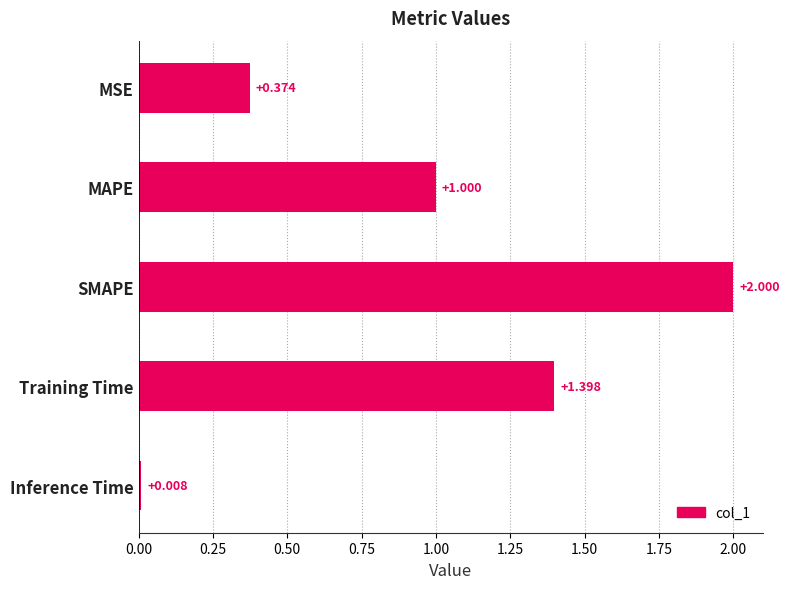

At which label is the value closest to 1?

MAPE